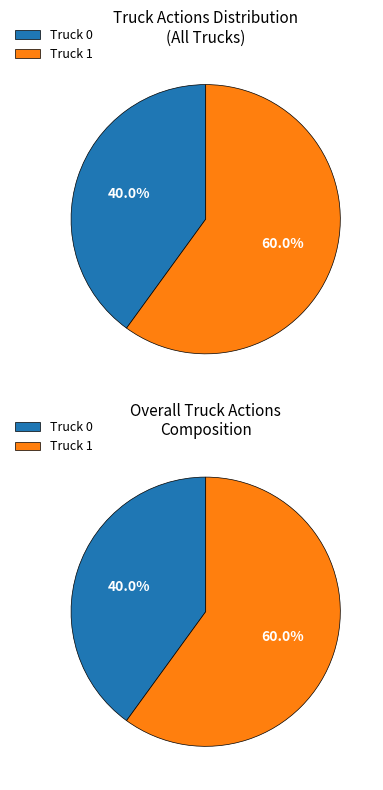

To the nearest percent, what is the combined percentage of Truck 1 and Truck 0?

100%